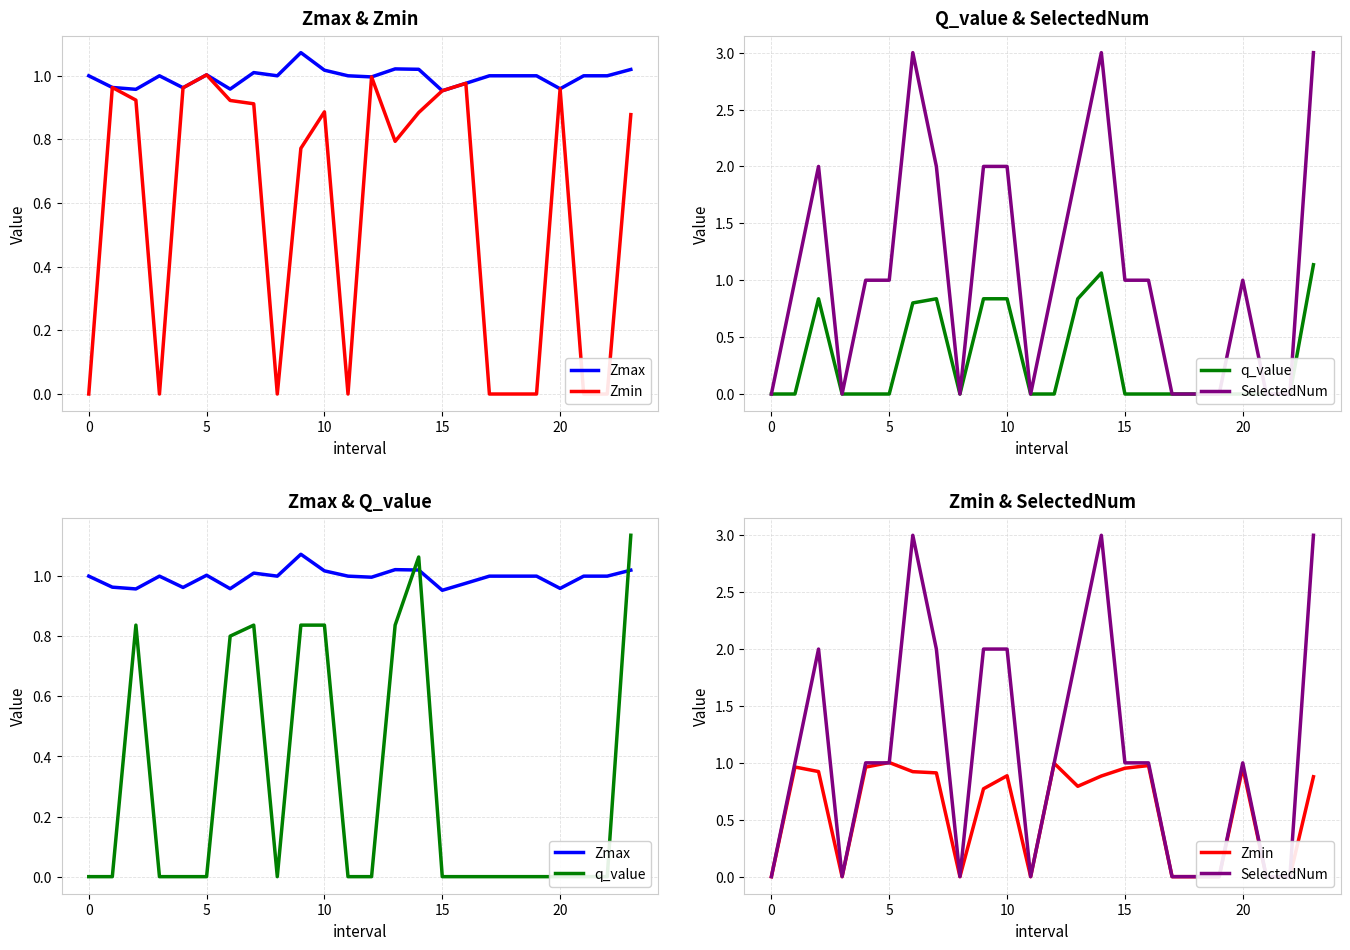

How many times do Zmin and q_value cross each other?

3